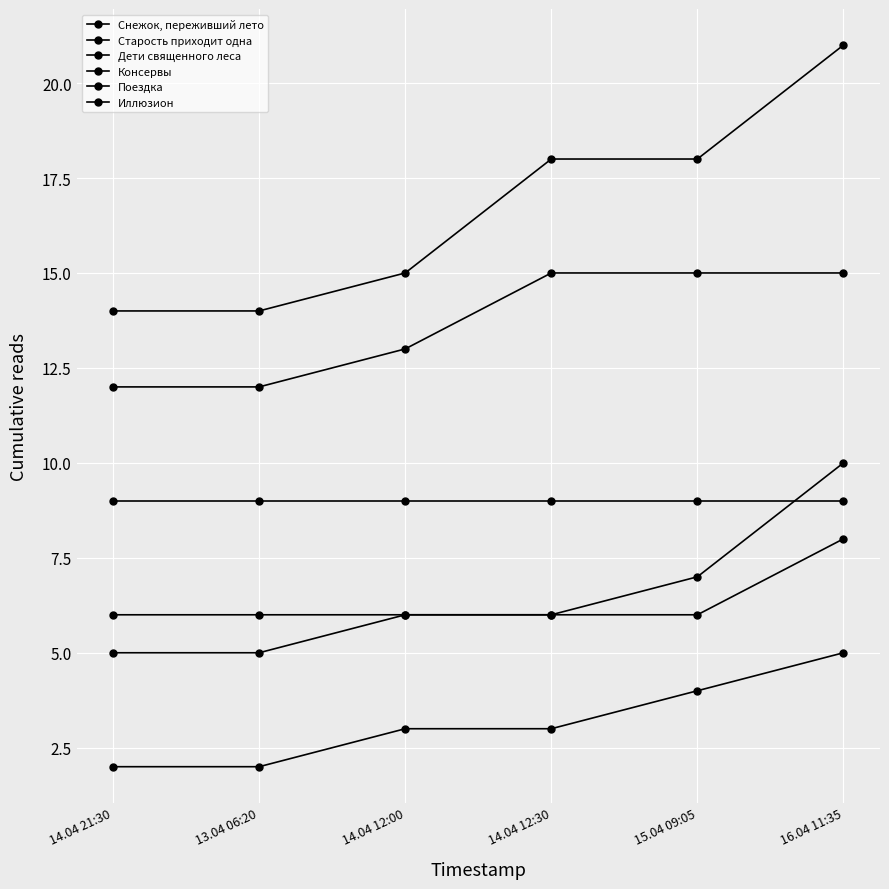

How many distinct data groups are displayed?

6